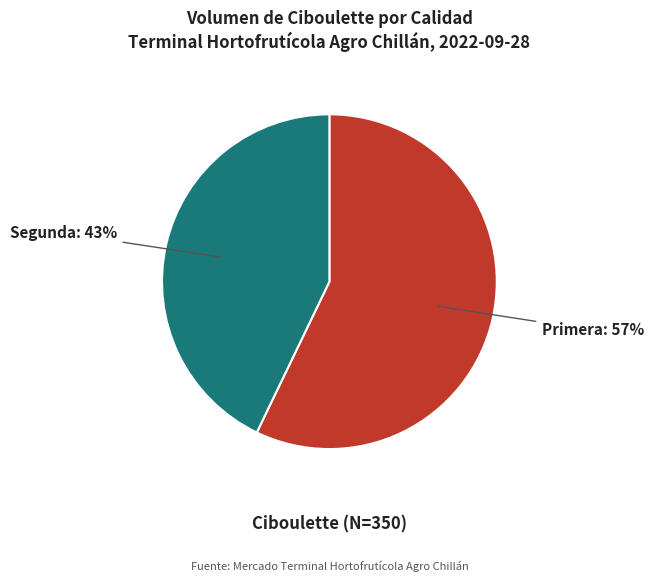

Which slice is the largest?

Primera